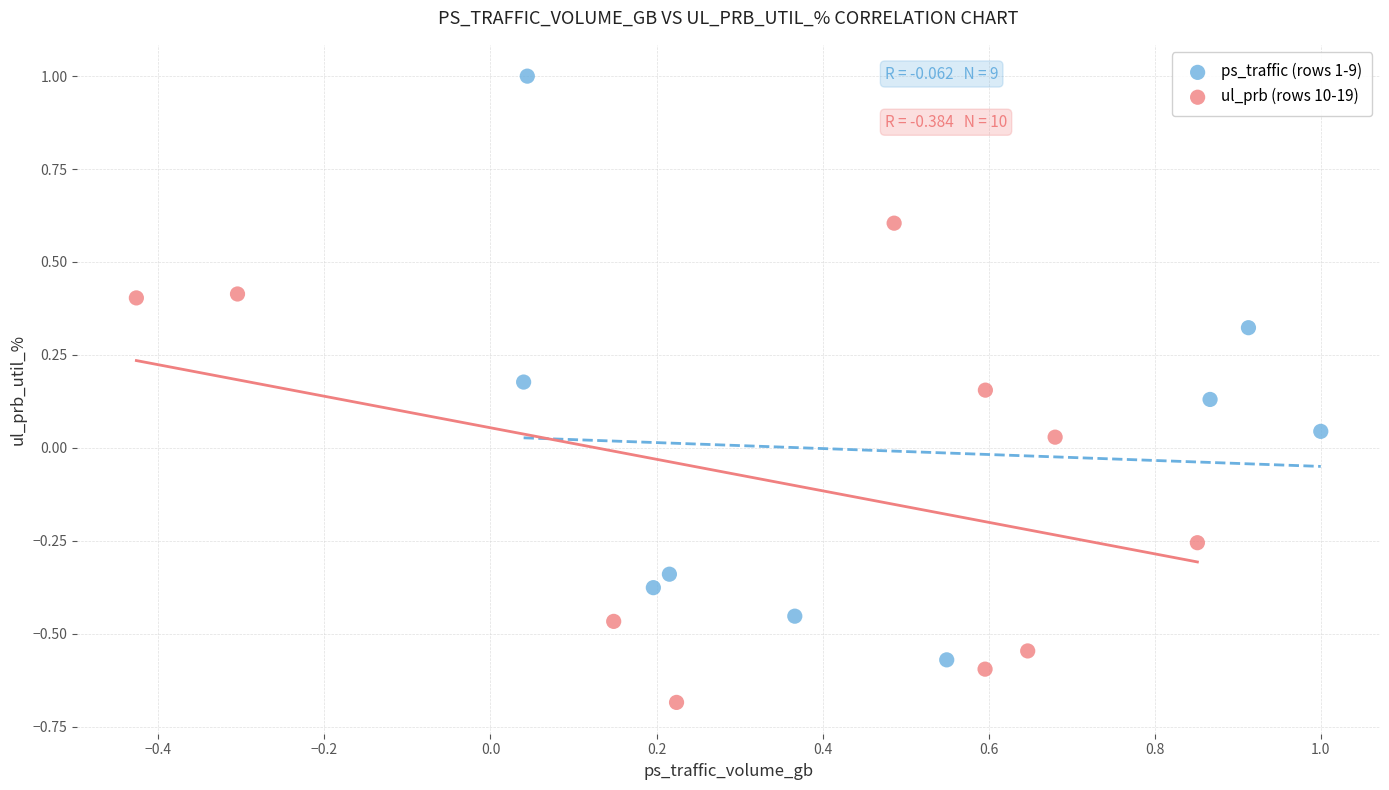

Which series reaches the maximum Y coordinate?

ps_traffic (rows 1-9)